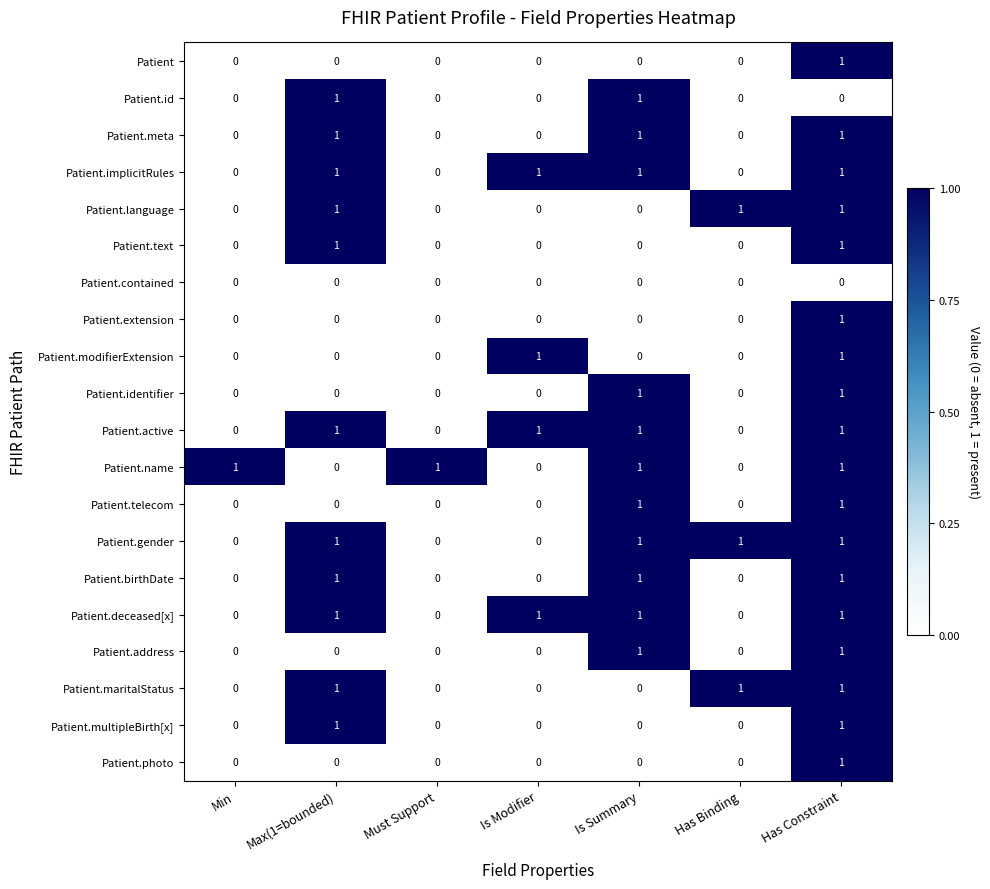

What is the sum of all Patient.maritalStatus values?

3